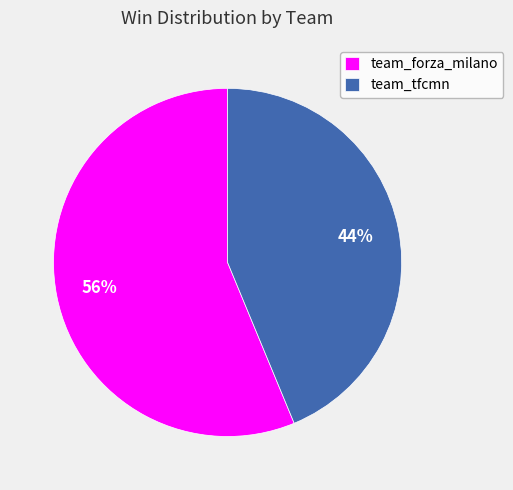

Does any single category account for the majority?

Yes